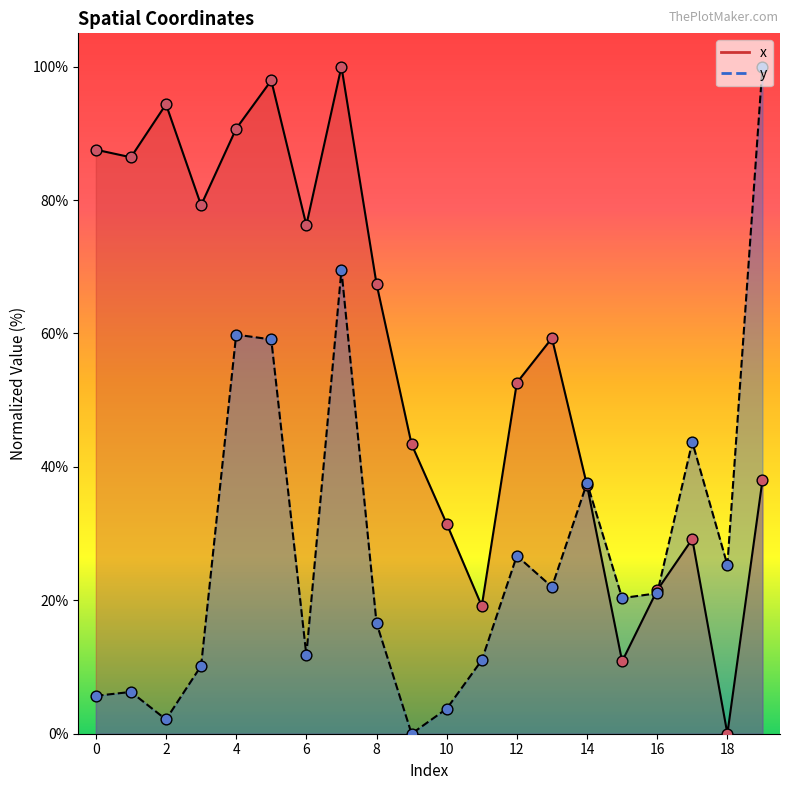

At how many categories does at least one series exceed 84?

7